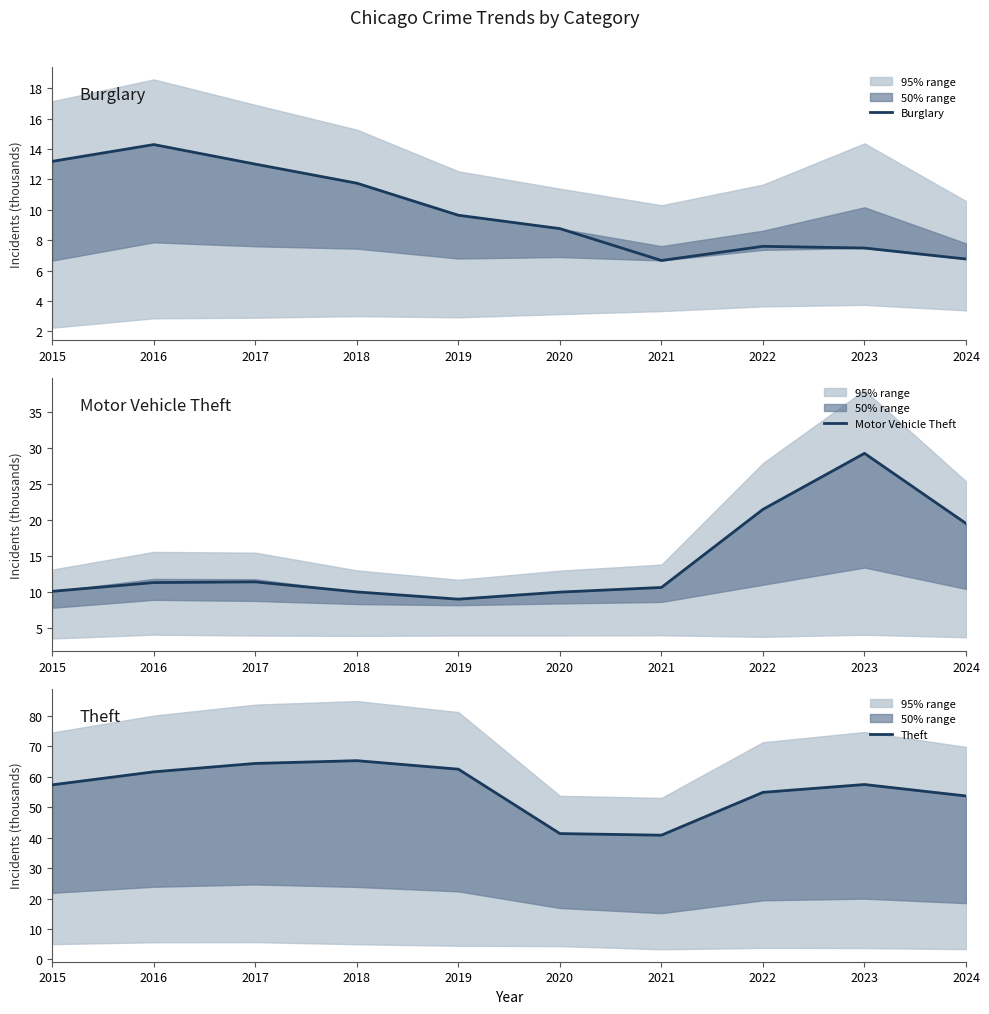

In Theft, how many points are higher than both neighbors (excluding endpoints)?

2